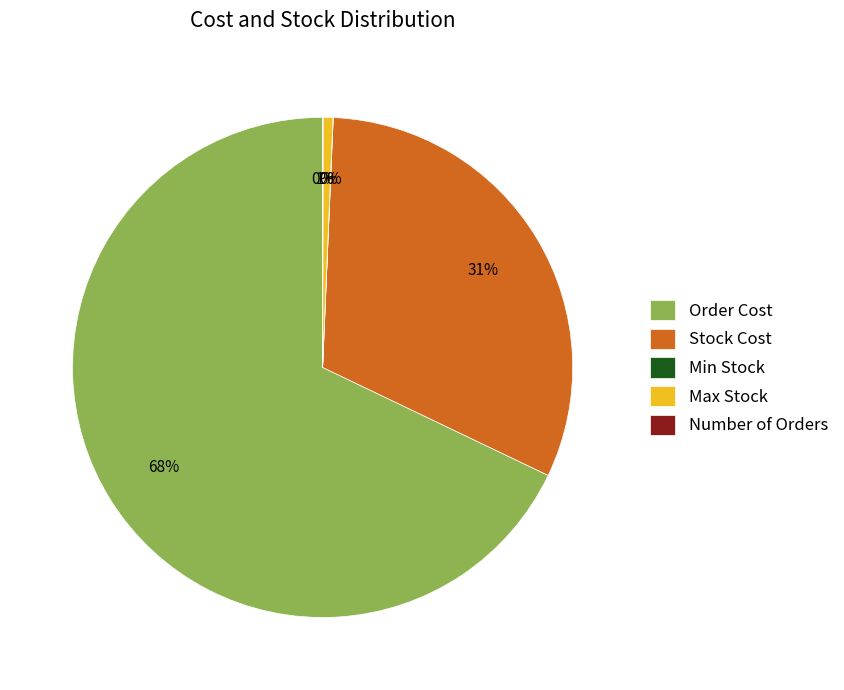

To the nearest percent, what is the average slice percentage?

20%